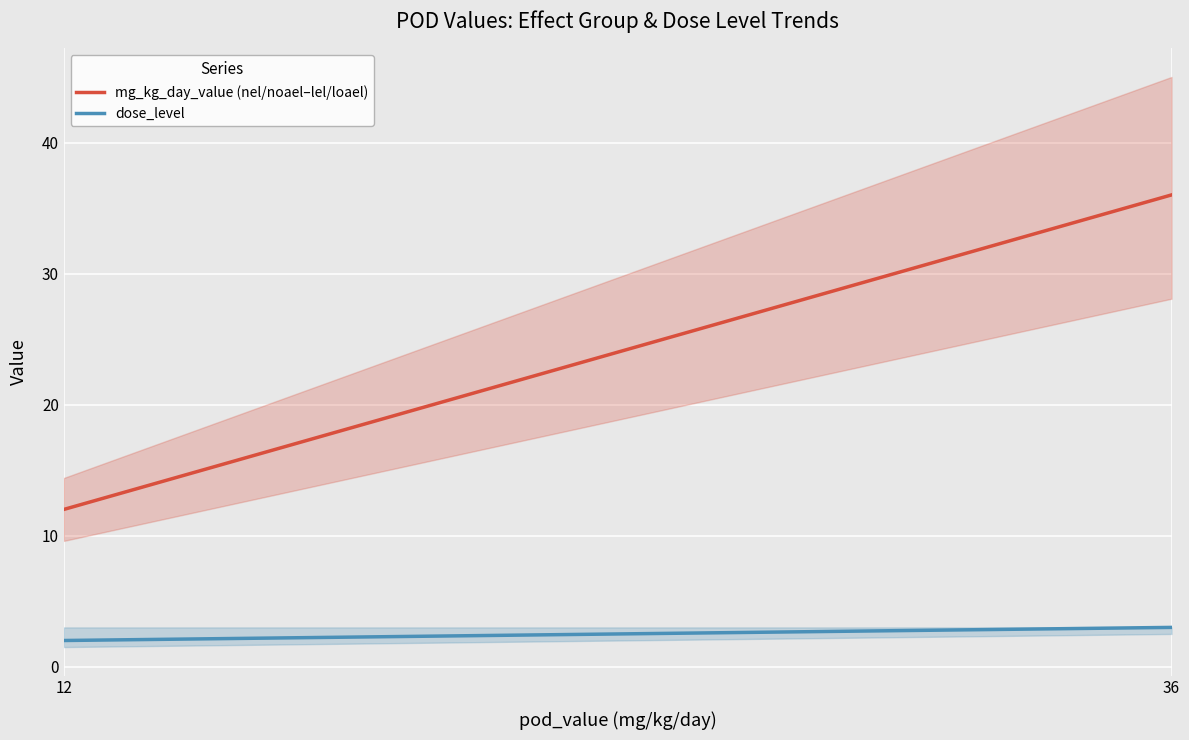

What is the maximum value for dose_level?

3.0